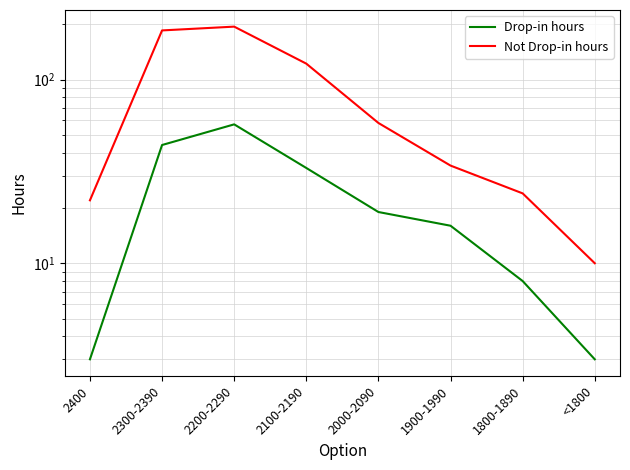

Where is Drop-in hours nearest to the value 30?

2100-2190